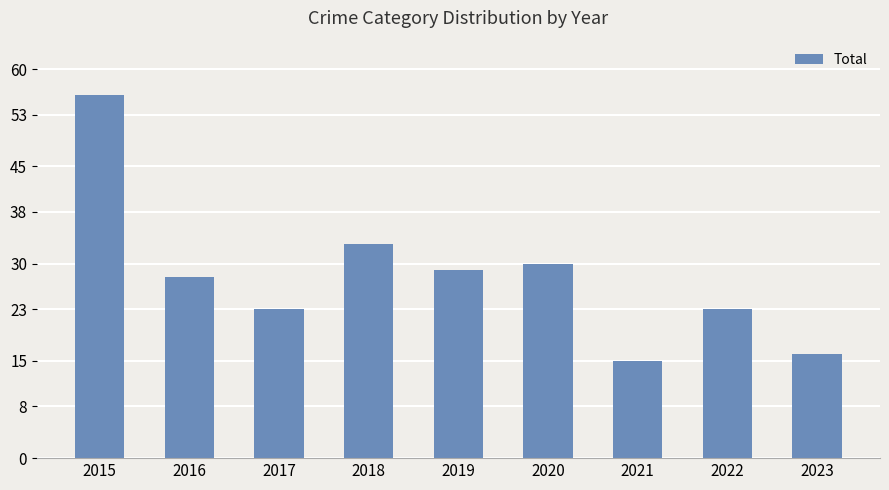

What is the ratio of the value at 2020 to the value at 2018?

0.9